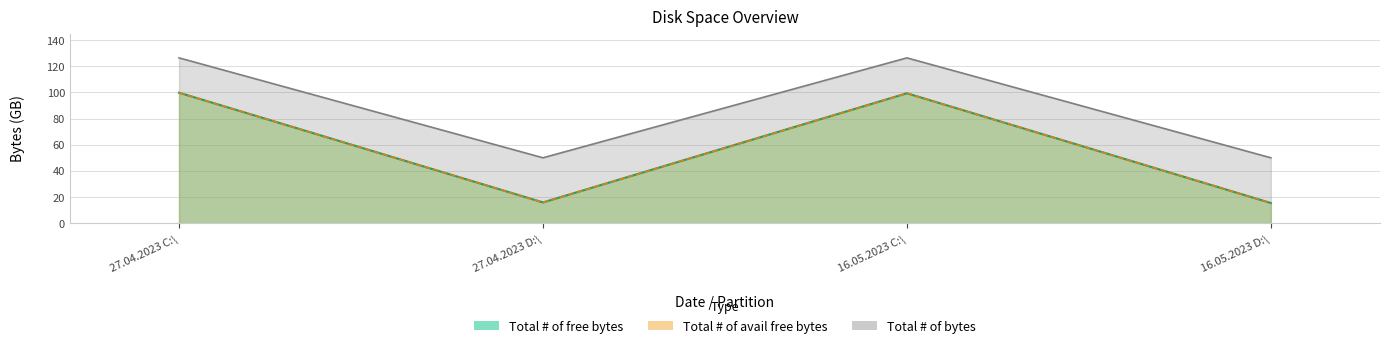

What is the label of the 4th point from the left?

16.05.2023 D:\